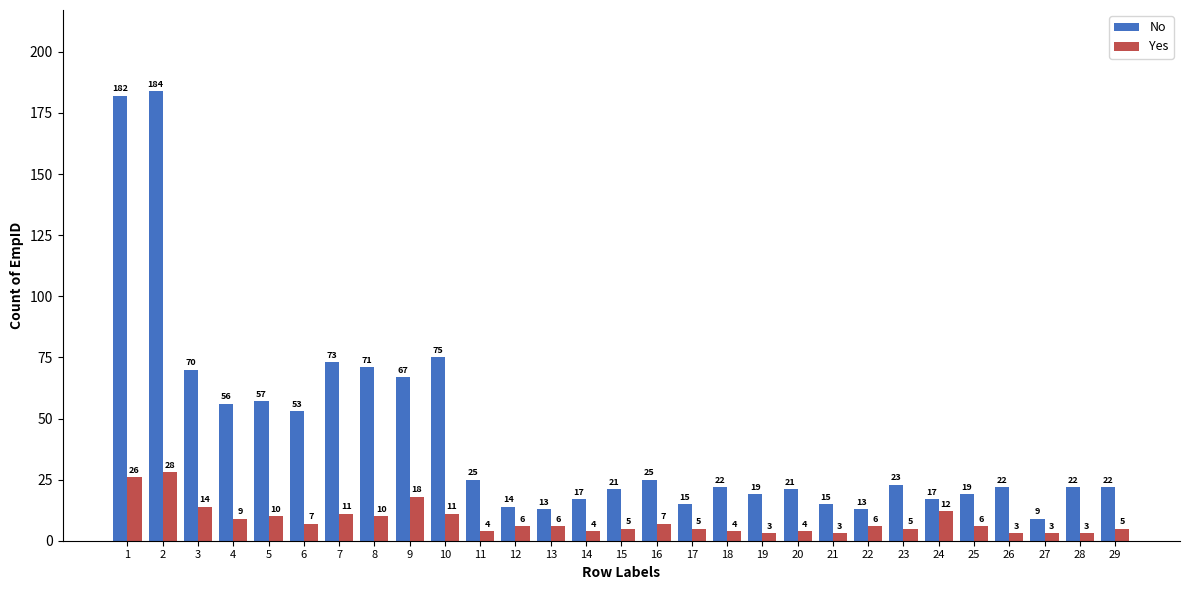

Where does the Yes series first go above 6?

1